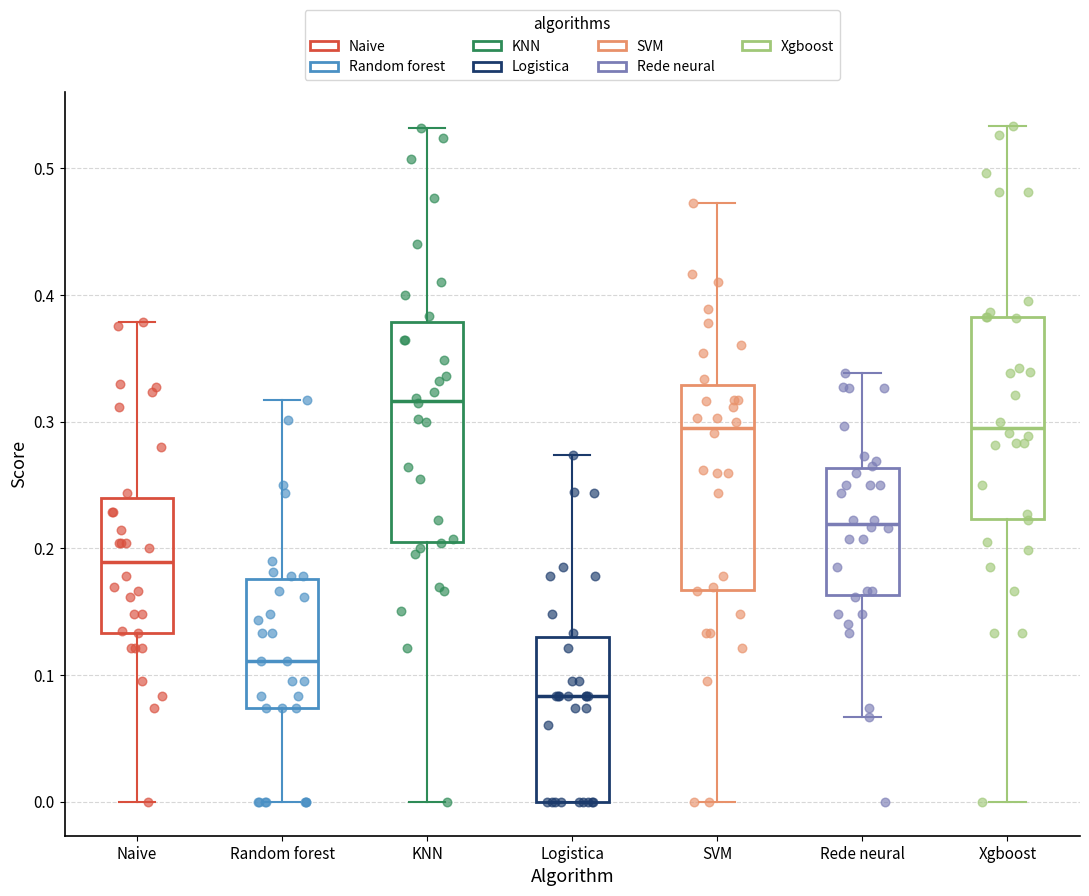

Reading left to right, read every box against the y-axis: the position of its median line, the range the box covers, and the ends of its whiskers. The values are not printed on the chart, so give them approximately, as read against the axis.

Naive: median 0.19, box 0.13 to 0.24, whiskers 0.00 to 0.38
Random forest: median 0.11, box 0.07 to 0.18, whiskers 0.00 to 0.32
KNN: median 0.32, box 0.21 to 0.38, whiskers 0.00 to 0.53
Logistica: median 0.08, box 0.00 to 0.13, whiskers 0.00 to 0.27
SVM: median 0.30, box 0.17 to 0.33, whiskers 0.00 to 0.47
Rede neural: median 0.22, box 0.16 to 0.26, whiskers 0.07 to 0.34
Xgboost: median 0.30, box 0.22 to 0.38, whiskers 0.00 to 0.53